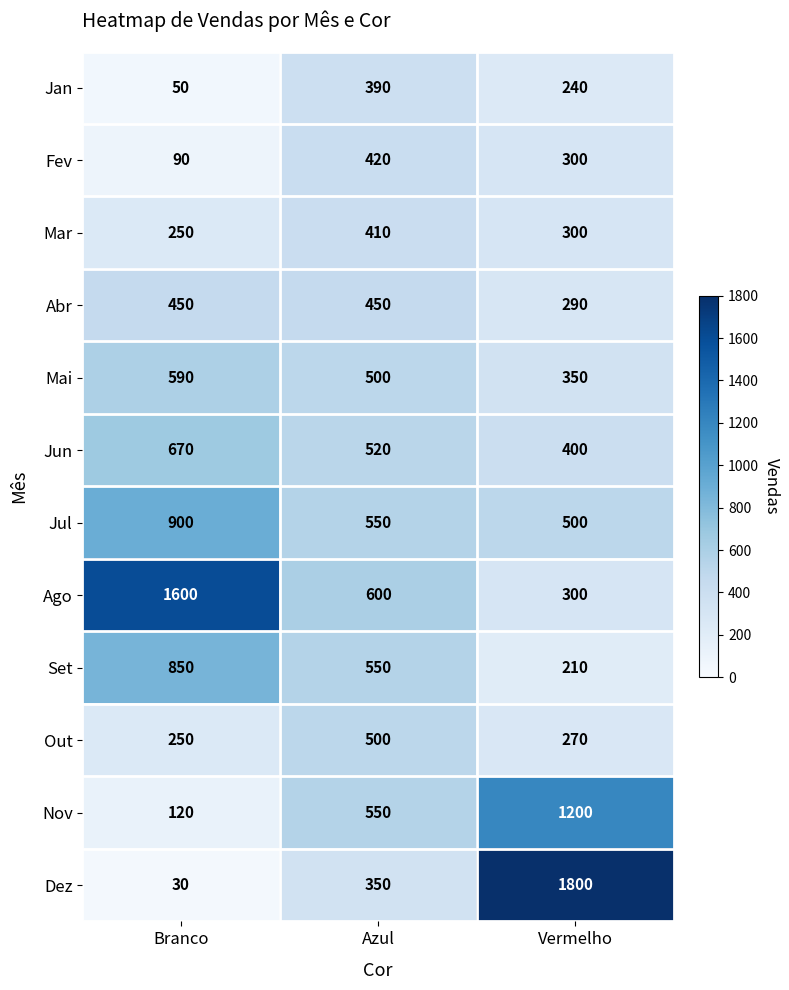

What is the difference between the Jul values at Vermelho and Azul?

50